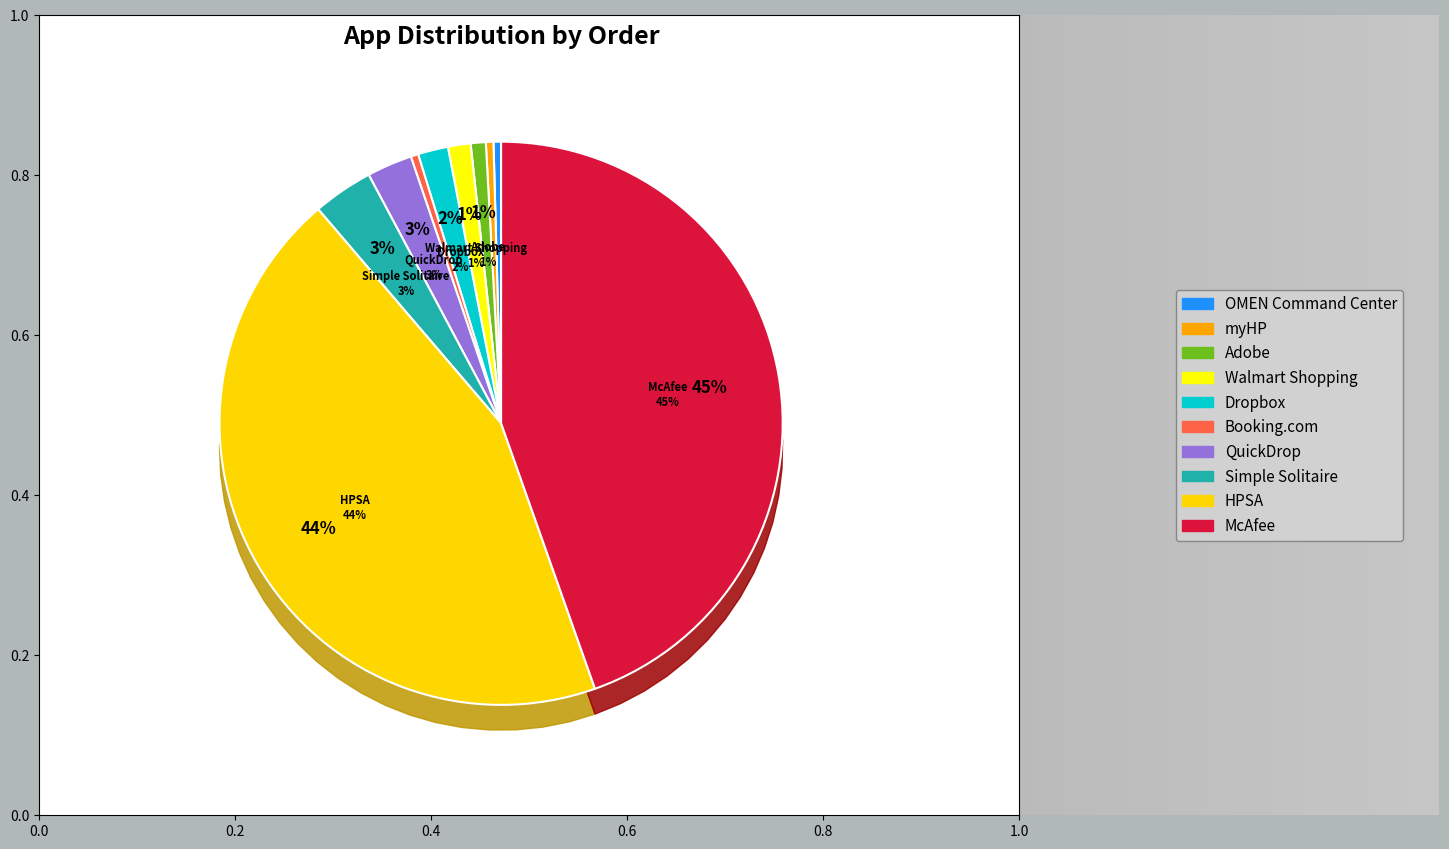

Is there a majority slice in this chart?

No